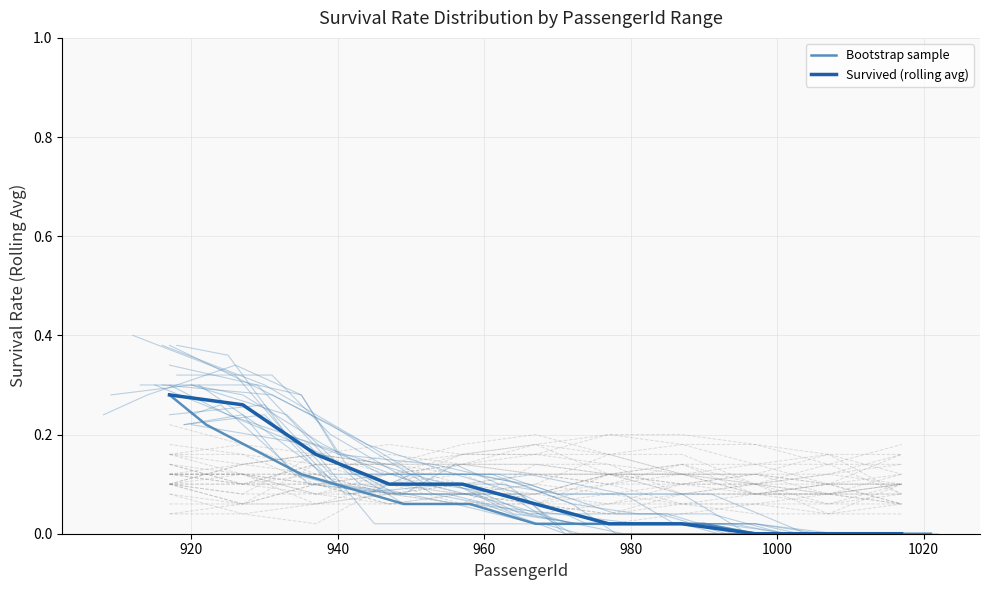

Does the chart display data point markers on the line(s)?

No